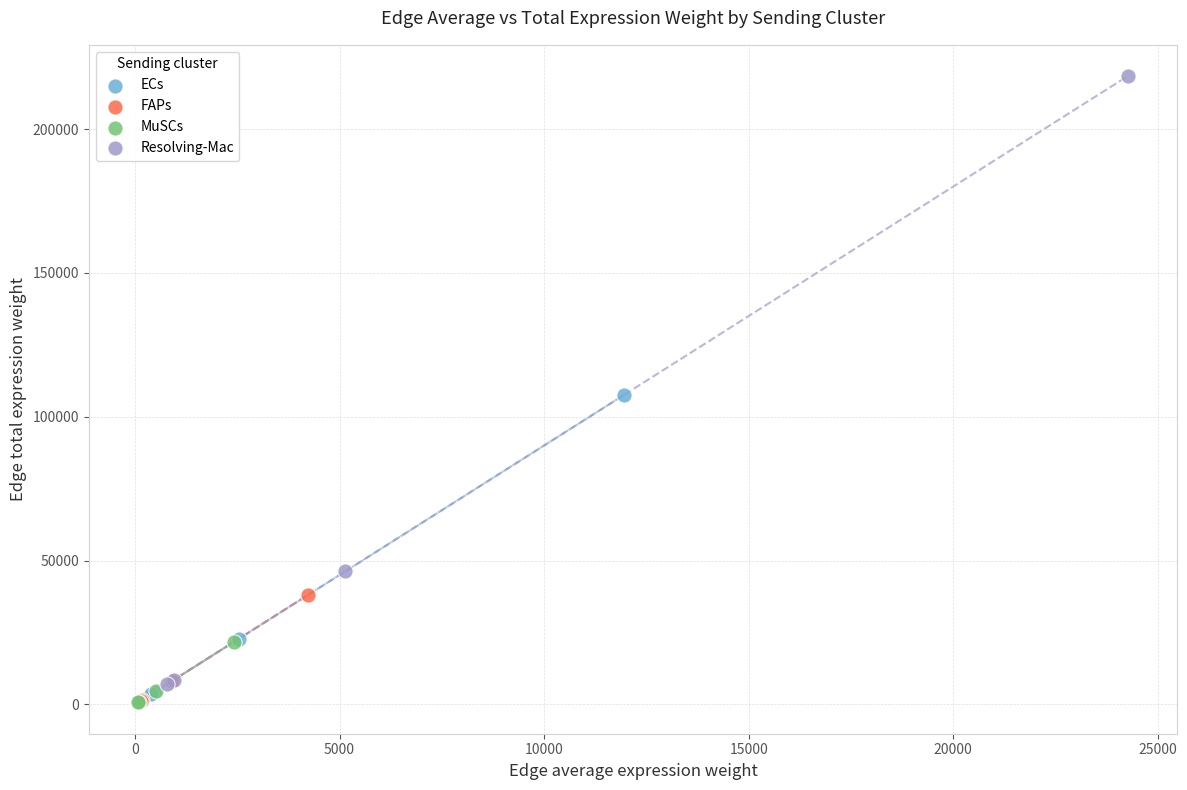

Which series contains the highest Y value?

Resolving-Mac